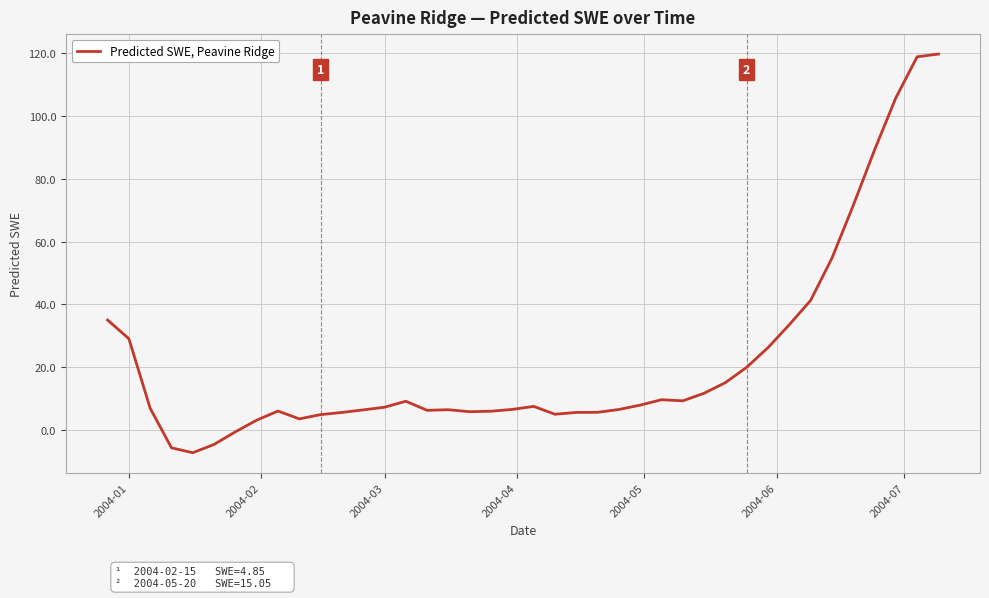

Count the number of categories in the chart.

40